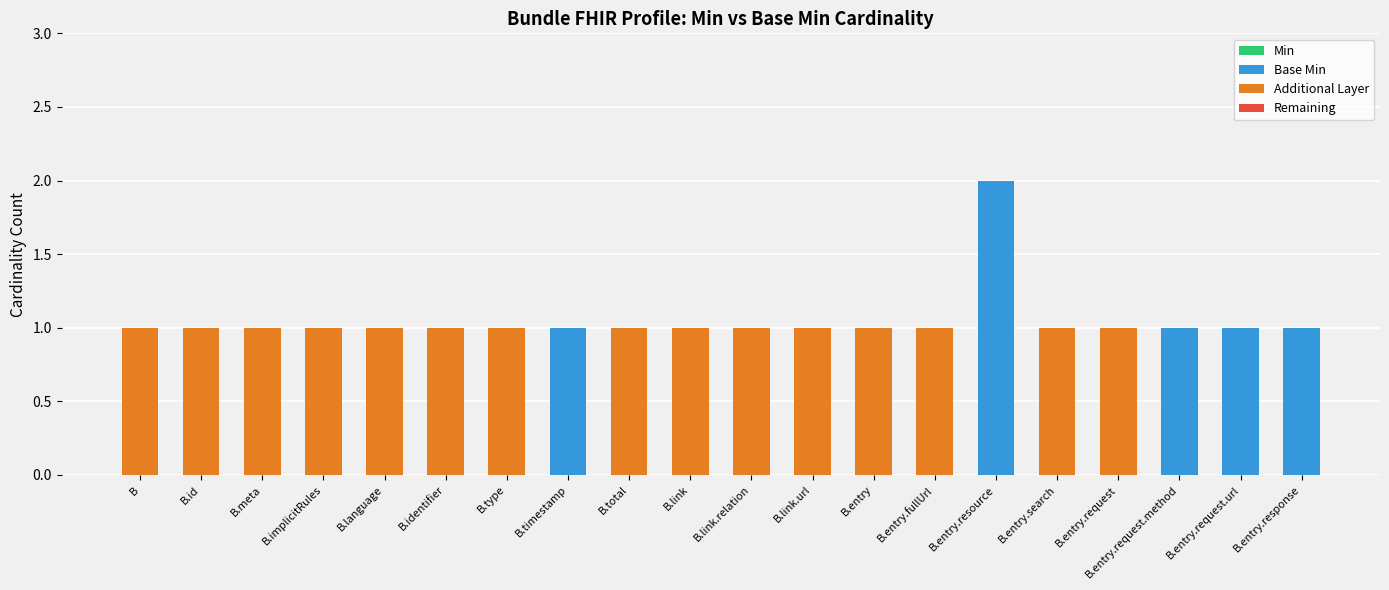

At which label does Base Min reach its peak?

B.entry.resource